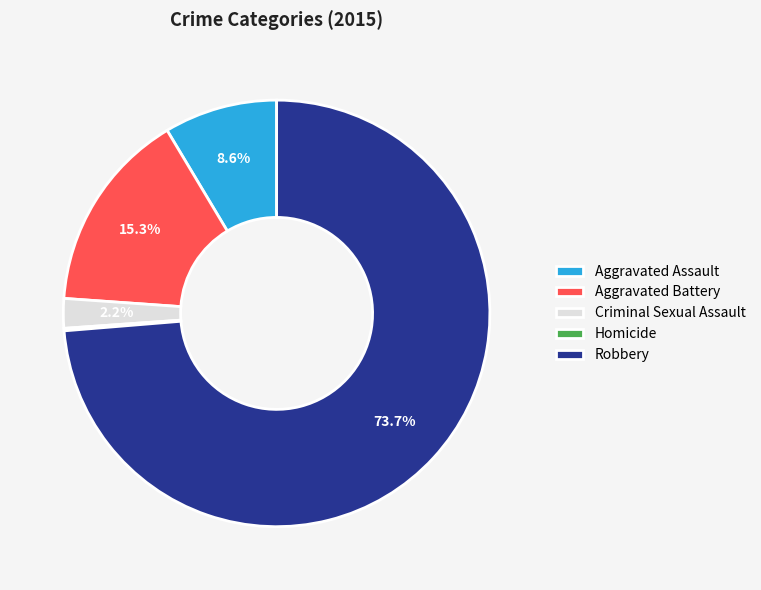

Which has a higher value, Aggravated Battery or Robbery?

Robbery